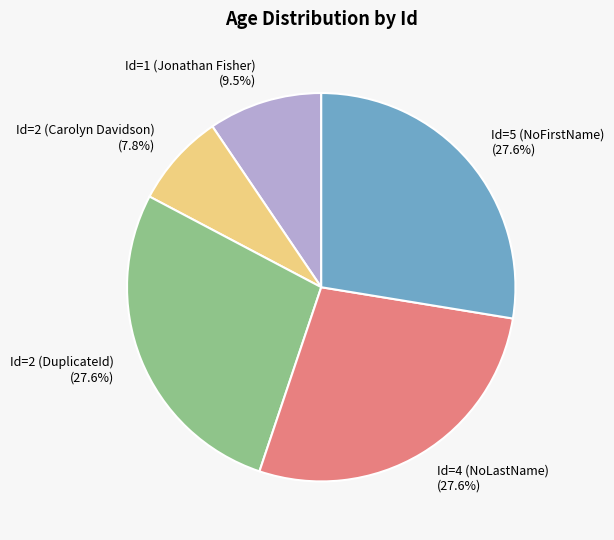

To the nearest percent, what percentage of the pie is Id=5 (NoFirstName)?

28%